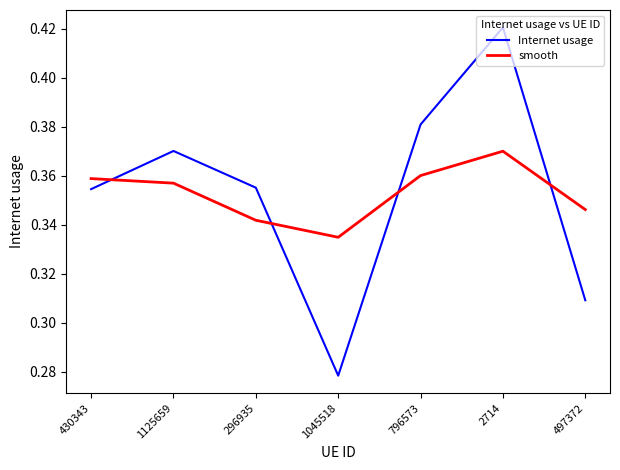

At 796573, list the series in order from smallest to largest.

smooth, Internet usage